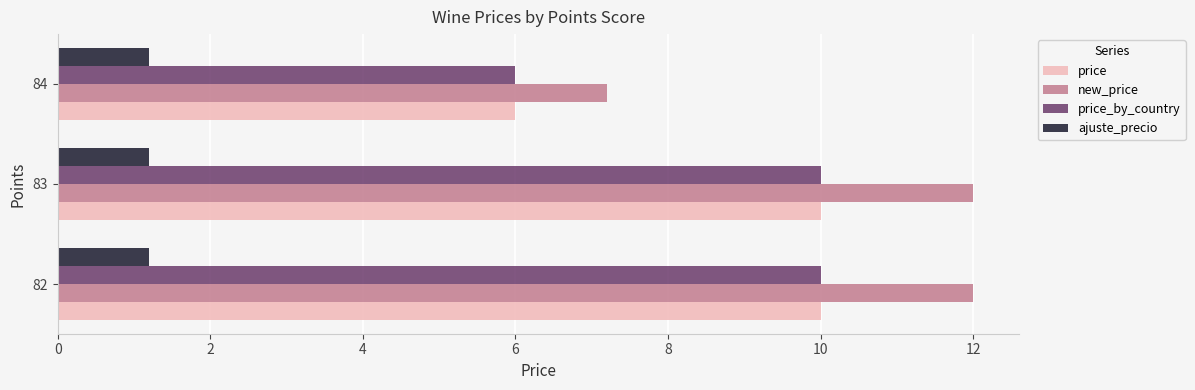

Count the number of data series in this chart.

4